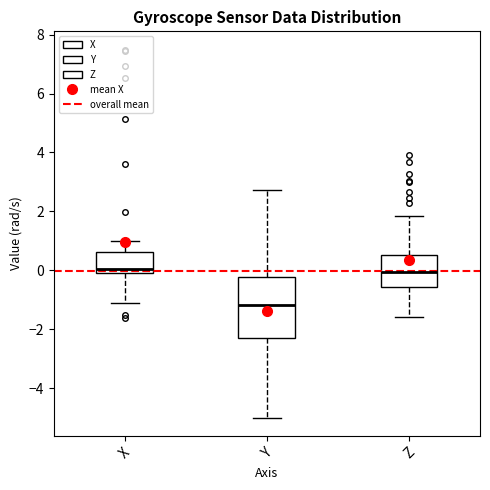

Reading left to right, read every box against the y-axis: the position of its median line, the range the box covers, and the ends of its whiskers. The values are not printed on the chart, so give them approximately, as read against the axis.

X: median 0.0 (just above the box's lower edge), box 0.0 to 0.6, whiskers -1.2 to 1.0
Y: median -1.2, box -2.2 to -0.2, whiskers -5.0 to 2.8
Z: median 0.0, box -0.6 to 0.6, whiskers -1.6 to 1.8